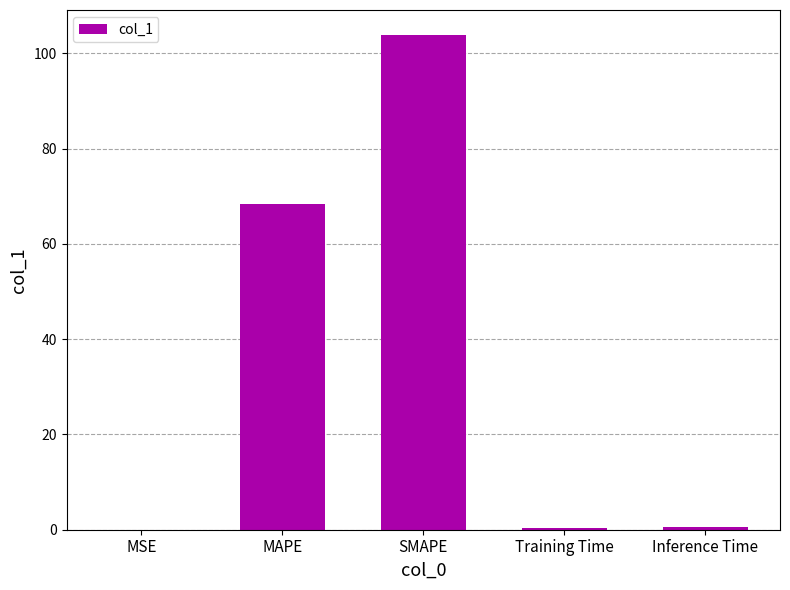

Is it true that the value at SMAPE is 103.9?

True